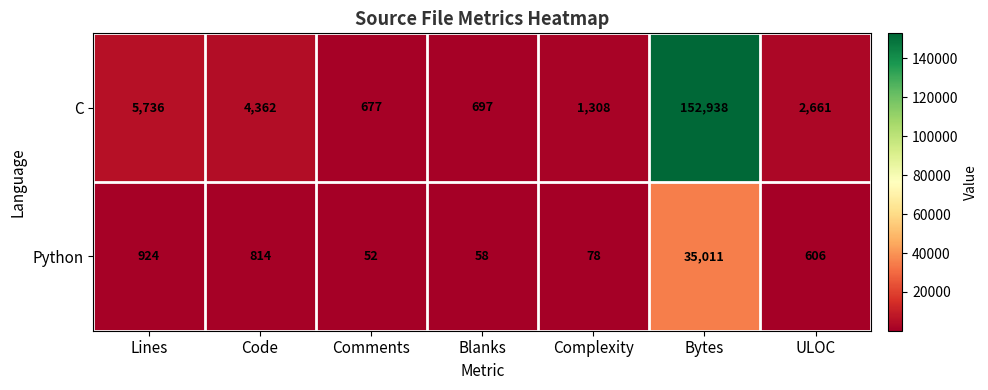

Between Lines and ULOC, which series saw the biggest shift?

C